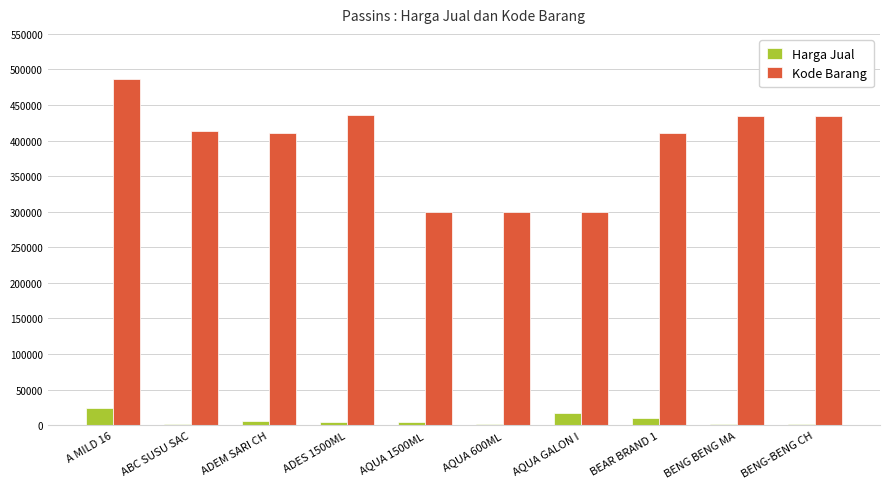

What is the total value across all series at ADES 1500ML?

441003